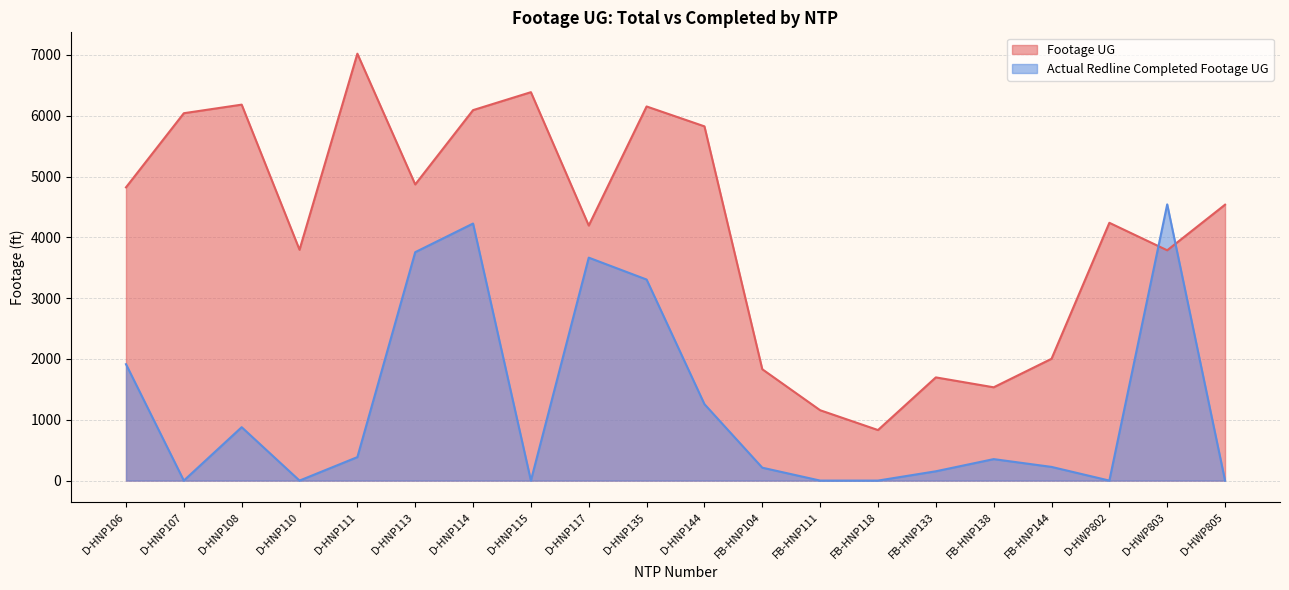

Count the number of data series in this chart.

2